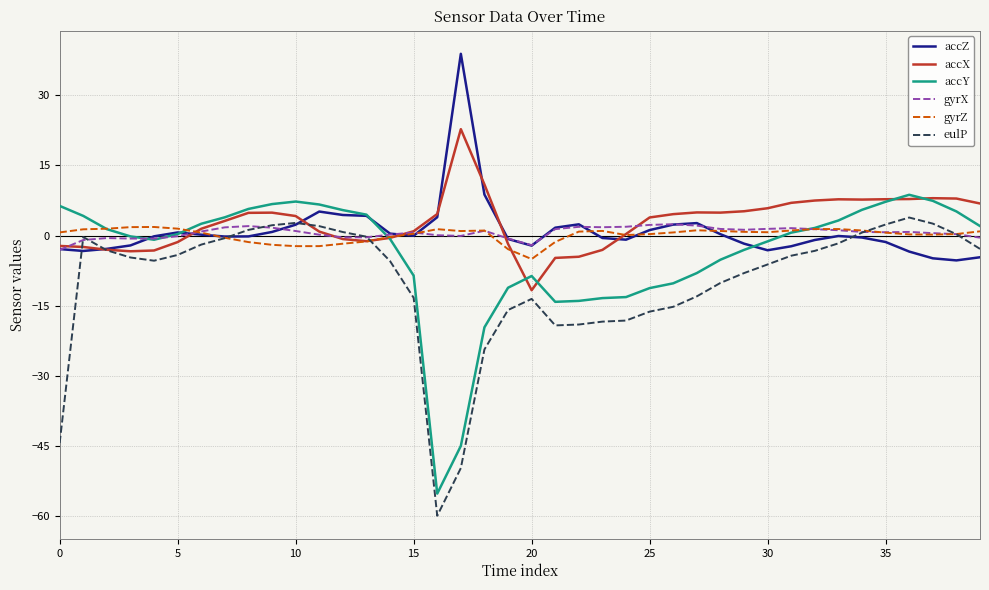

What is the maximum value for accZ?

38.9